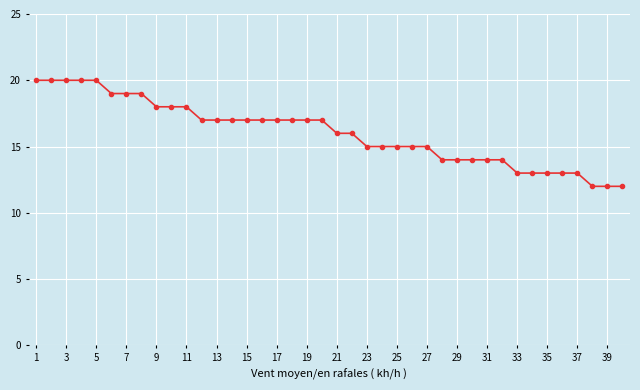

What is the maximum value shown in the chart?

20